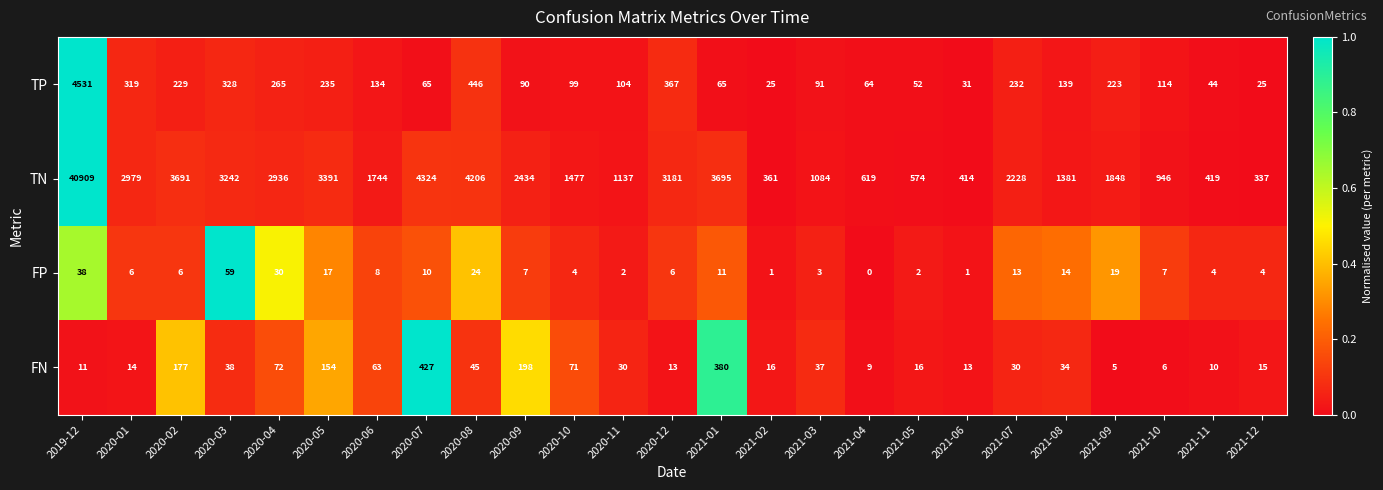

Which series has the largest total across all categories?

TN